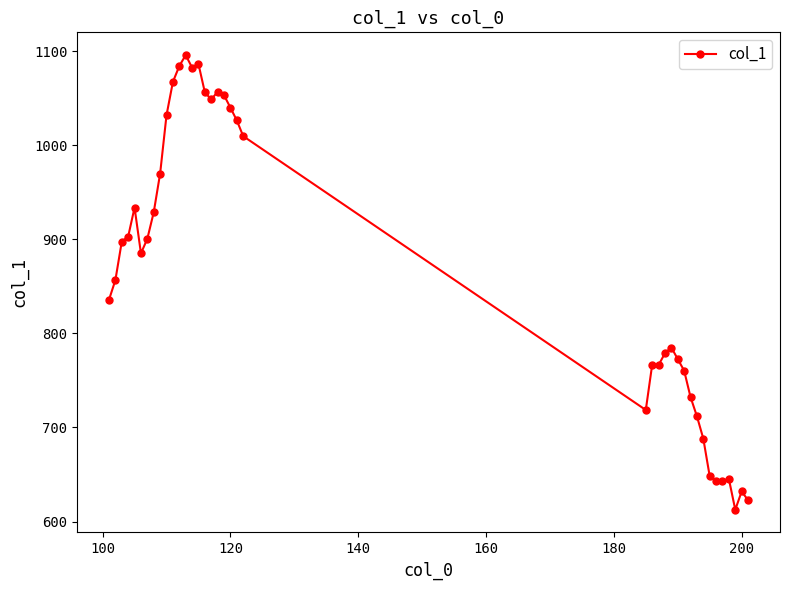

What is the difference between the second highest and second lowest values?

463.5